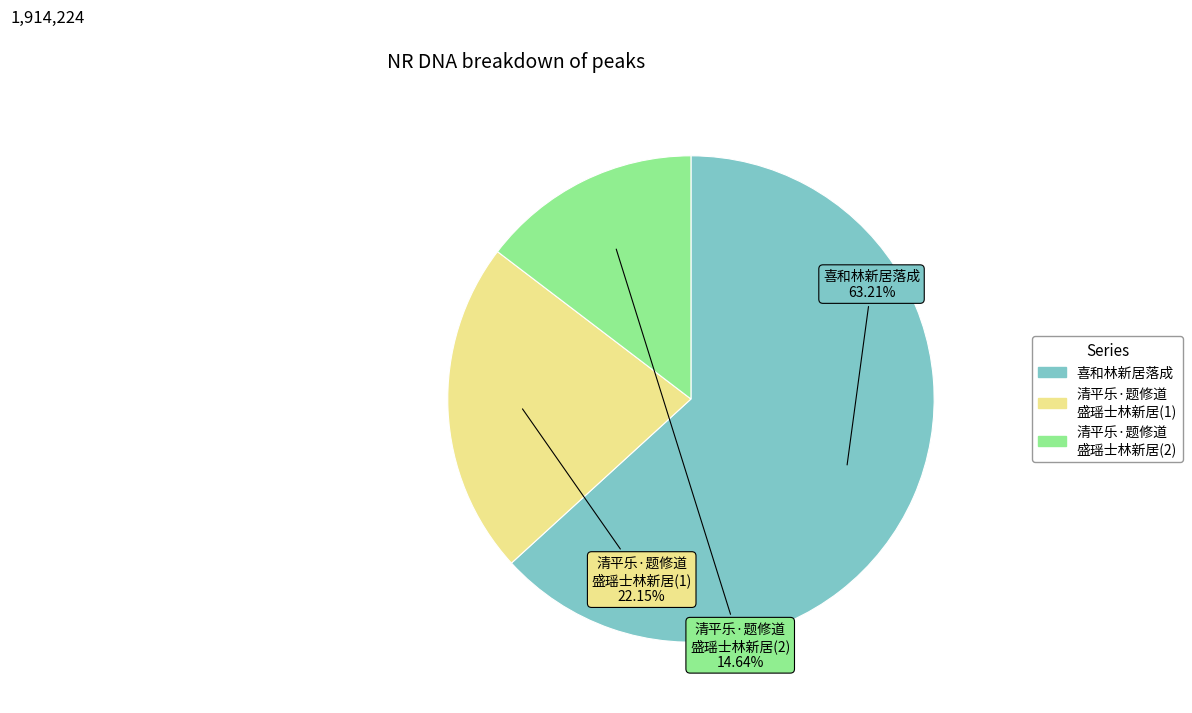

Rank the categories by value from highest to lowest.

喜和林新居落成, 清平乐·题修道 盛瑶士林新居(1), 清平乐·题修道 盛瑶士林新居(2)